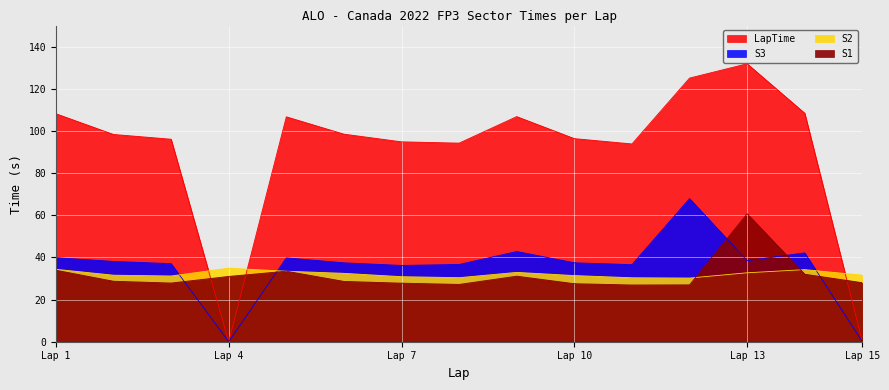

Reading left to right, list all the values displayed in this chart.

S1: 33.9	28.7	27.8	31.0	33.5	28.6	27.8	27.2	31.1	27.5	26.9	27.0	60.7	32.0	28.0
S2: 34.4	31.6	31.2	34.9	33.5	32.4	30.9	30.4	32.9	31.4	30.3	30.2	32.7	34.2	31.6
S3: 39.9	38.1	37.0	0.0	39.8	37.4	36.2	36.7	42.8	37.4	36.6	67.9	38.5	42.2	0.0
LapTime: 108.2	98.3	96.1	0.0	106.7	98.5	94.8	94.2	106.8	96.4	93.8	125.1	131.9	108.4	0.0